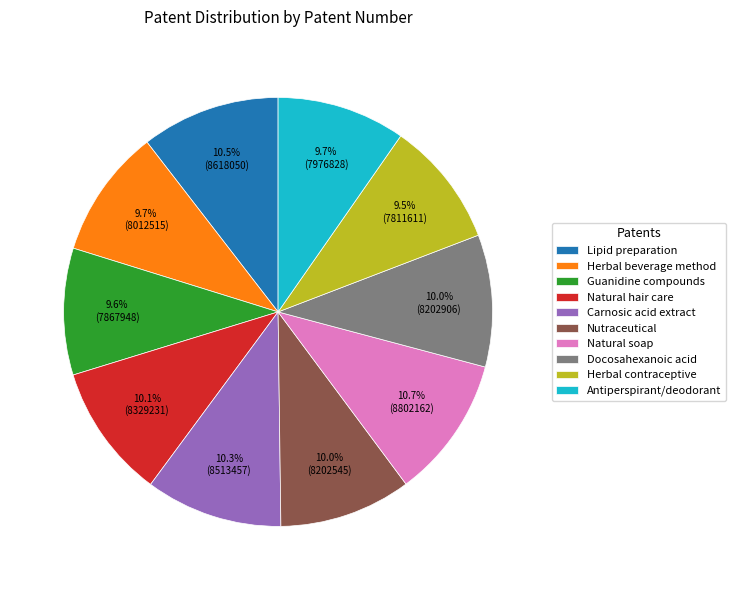

Approximately how many times larger is the value at Herbal beverage method compared to Antiperspirant/deodorant?

1.0